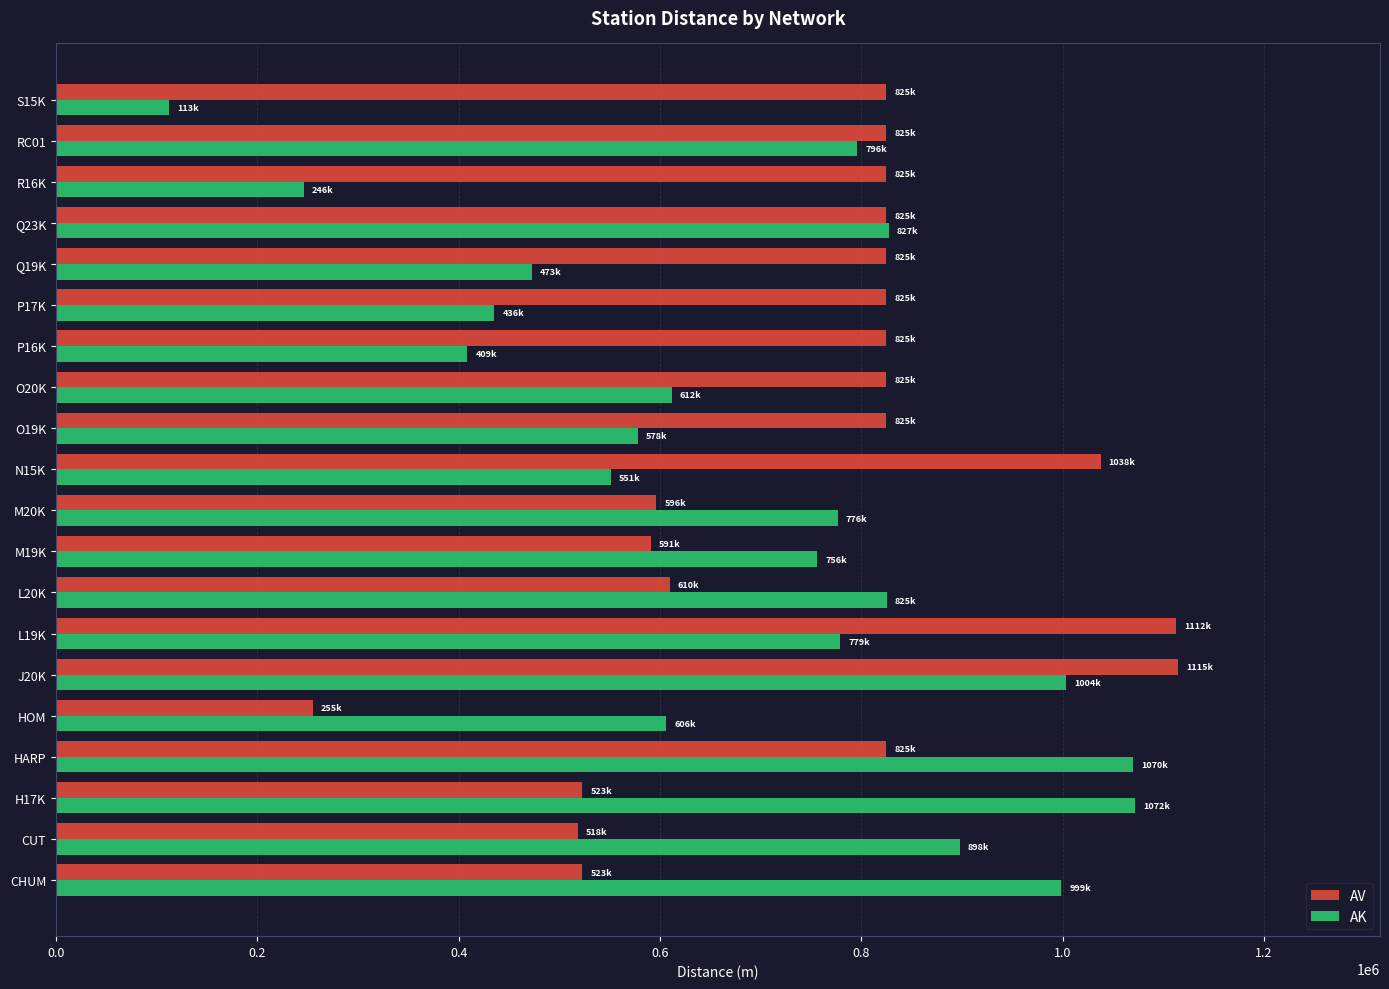

What value does the AV series have at RC01?

824844.3